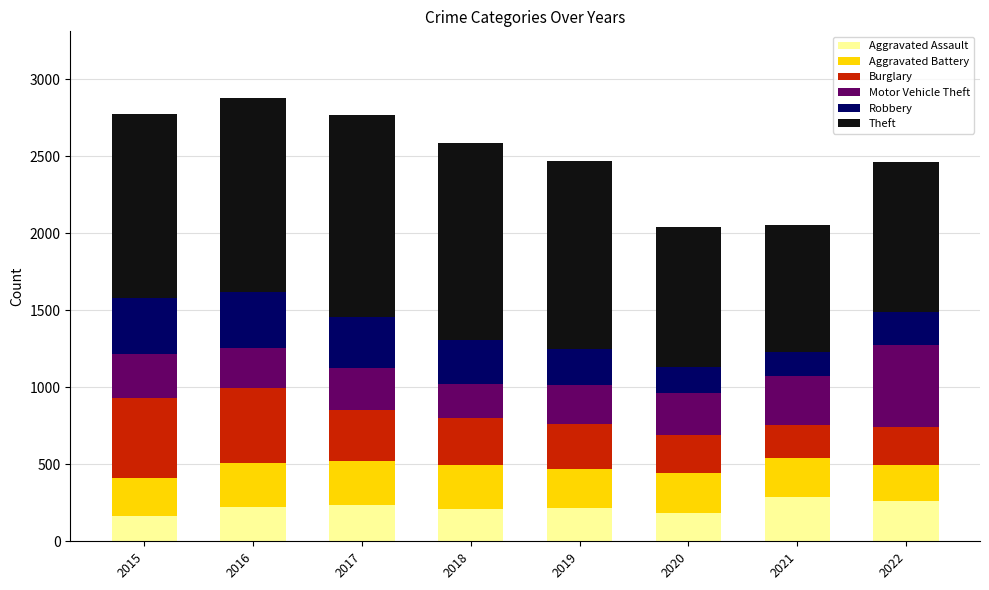

What is the sum of all Aggravated Assault values?

1769